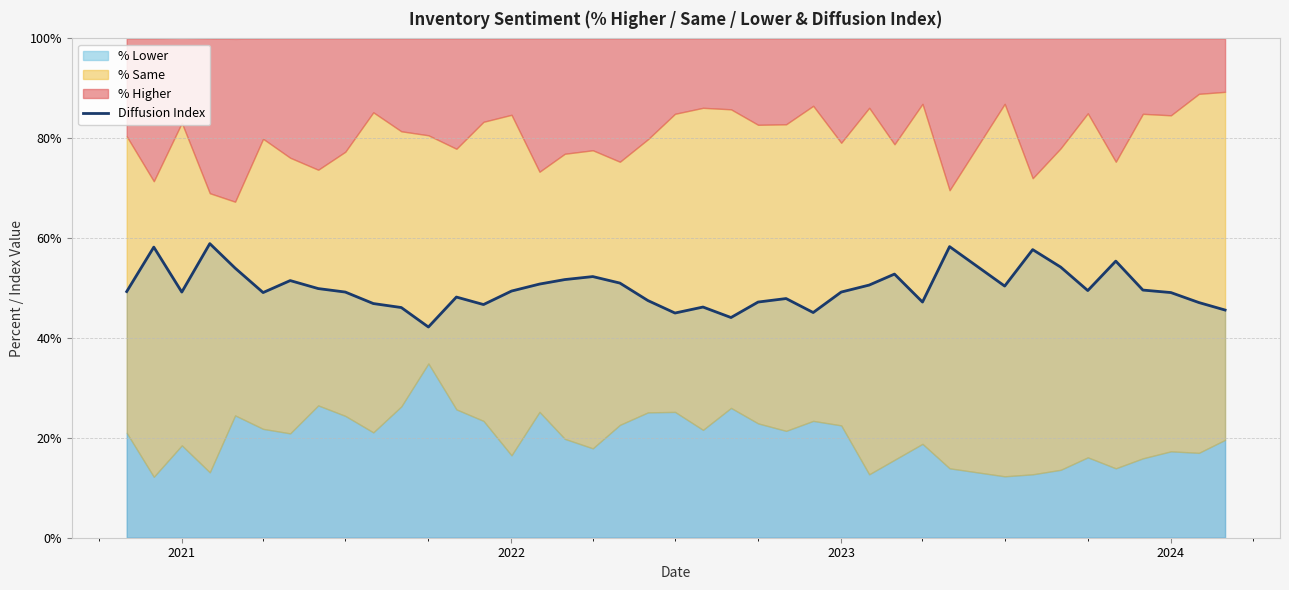

How many values are below 49?

15